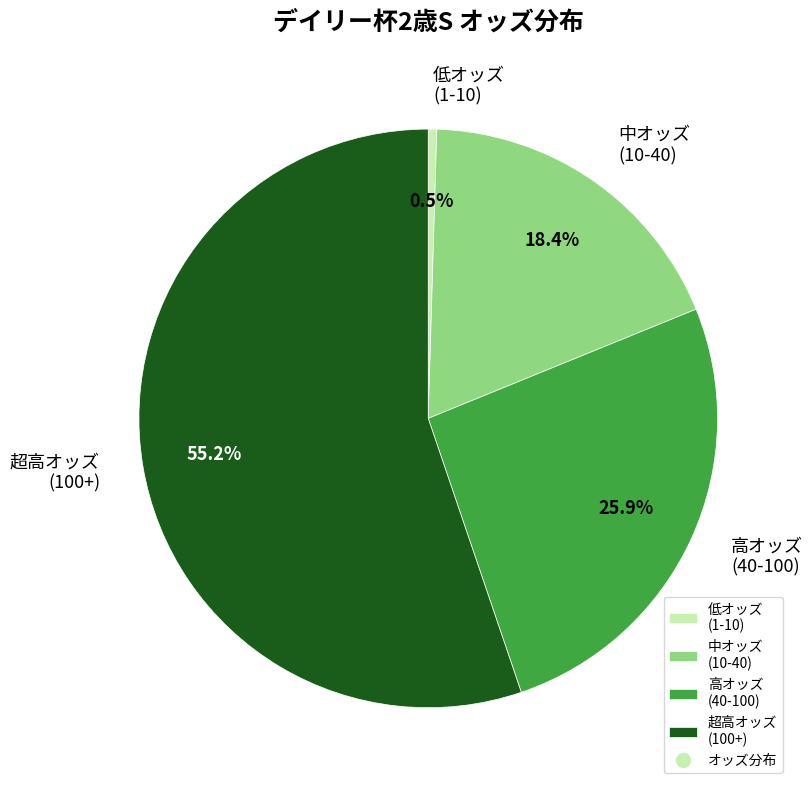

Rank the categories by value from lowest to highest.

低オッズ (1-10), 中オッズ (10-40), 高オッズ (40-100), 超高オッズ (100+)